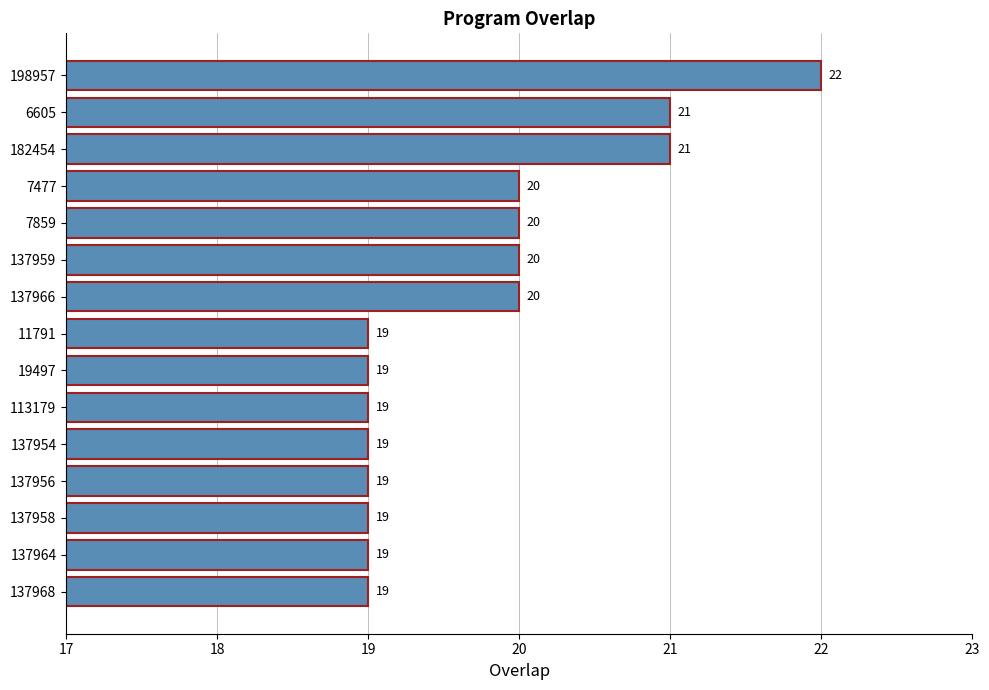

Reading top to bottom, what are all the values shown in this chart?

198957=22	6605=21	182454=21	7477=20	7859=20	137959=20	137966=20	11791=19	19497=19	113179=19	137954=19	137956=19	137958=19	137964=19	137968=19